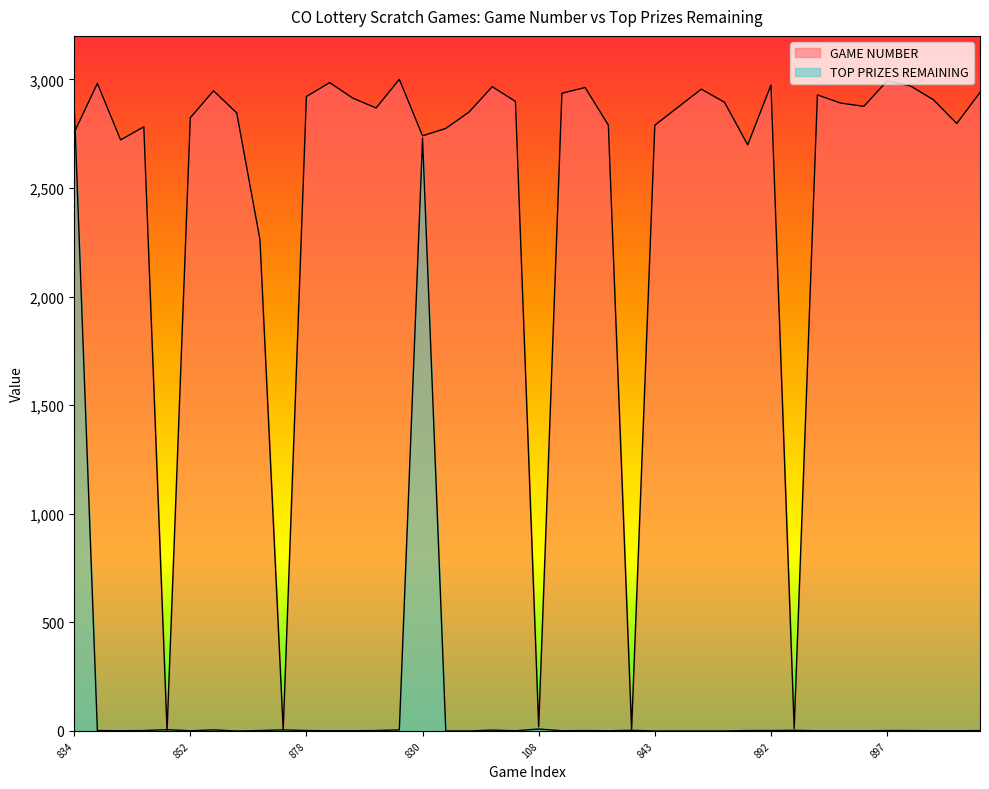

Which series has the widest spread of values?

GAME NUMBER